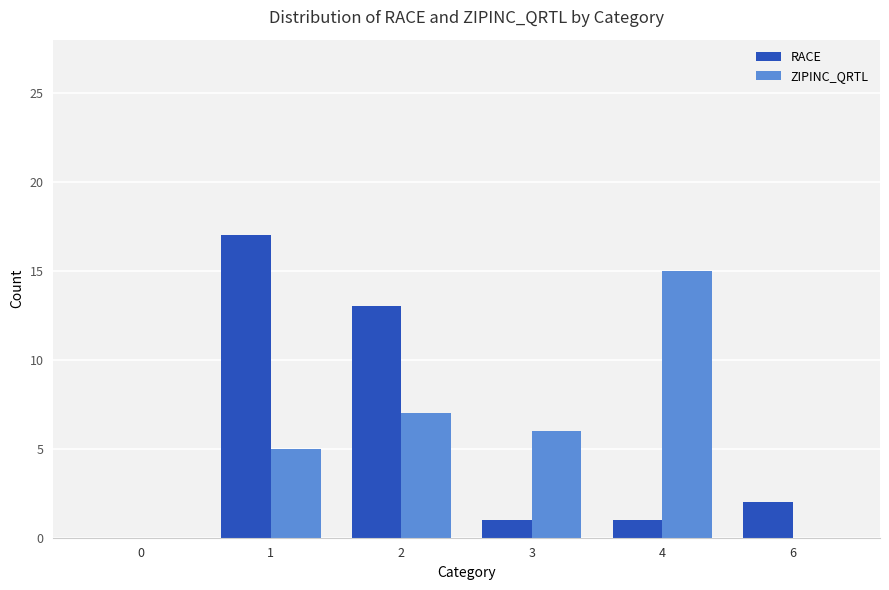

Which label corresponds to the largest value in the chart?

1